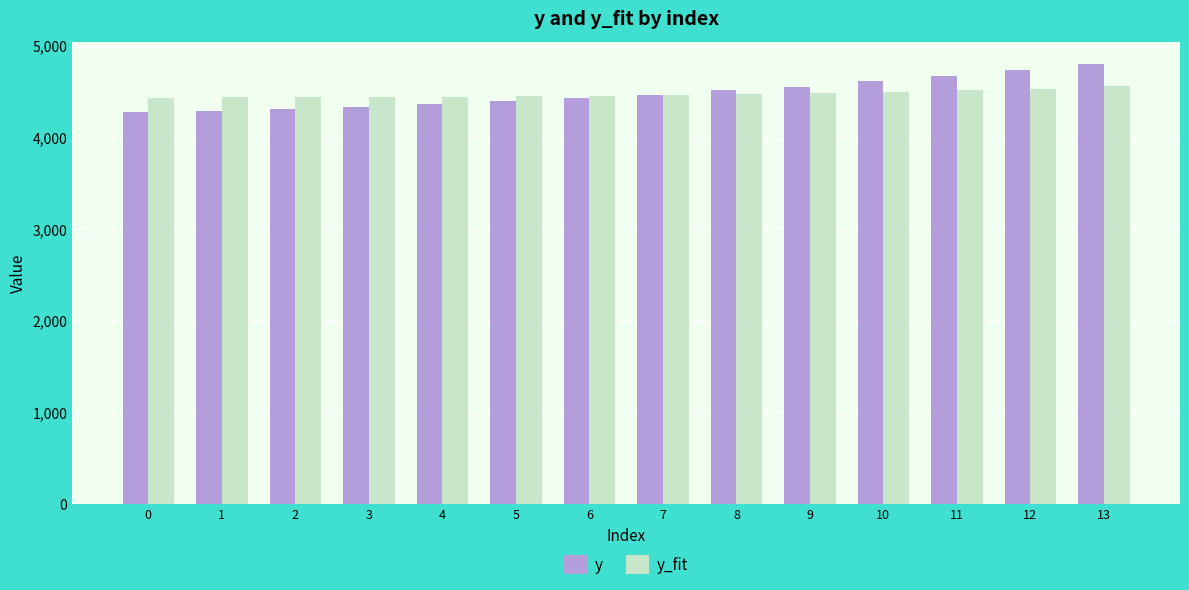

The value of y_fit at 9 is 1035.5. True or false?

False